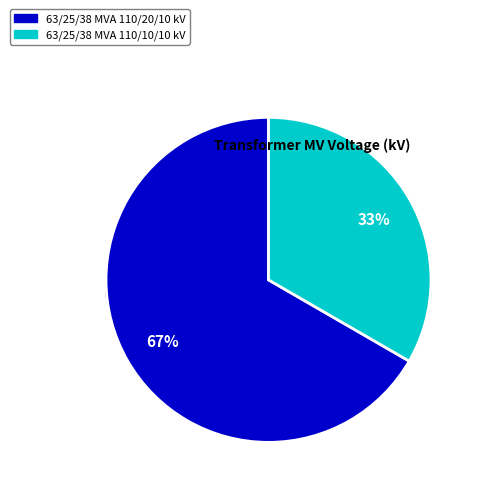

To the nearest percent, what is the average slice percentage?

50%